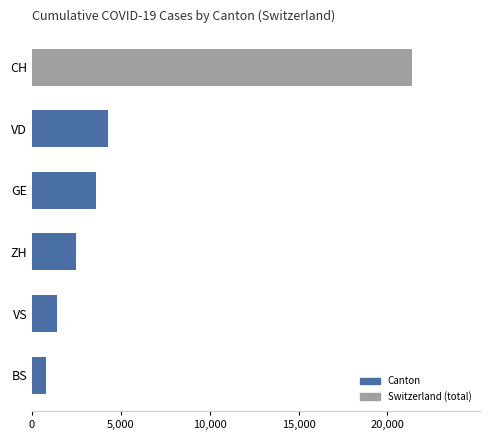

Reading bottom to top, what are all the values shown in this chart?

BS=767	VS=1415	ZH=2467	GE=3584	VD=4260	CH=21367